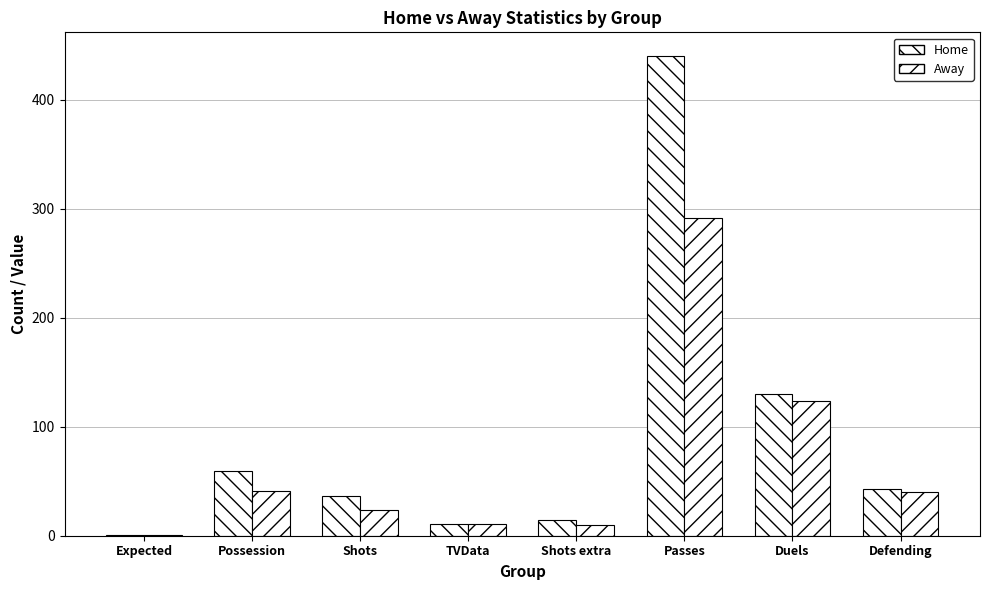

True or false: Home has a value of 1.4 at Expected.

False